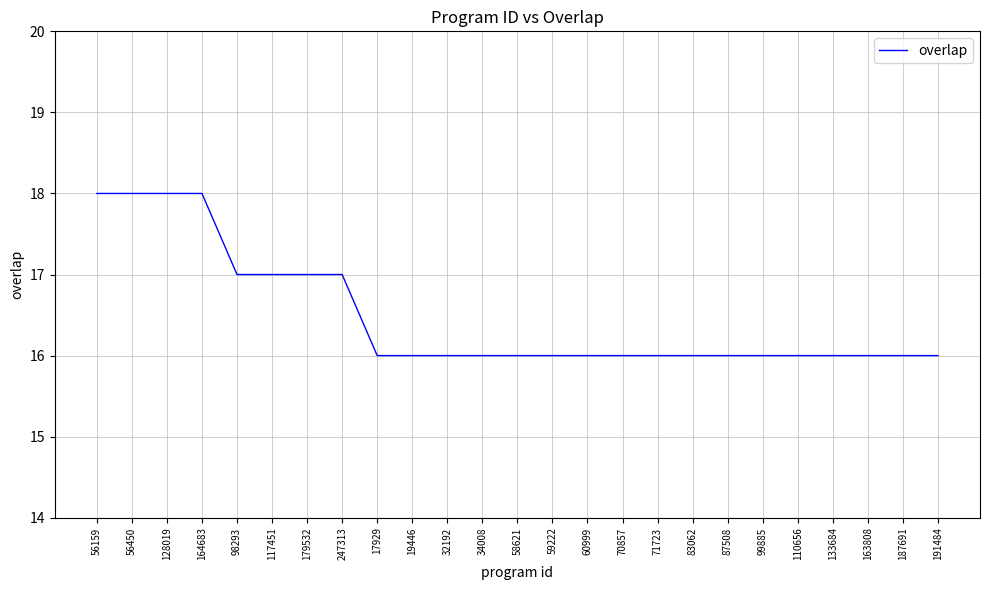

What position from the left is 110656?

21